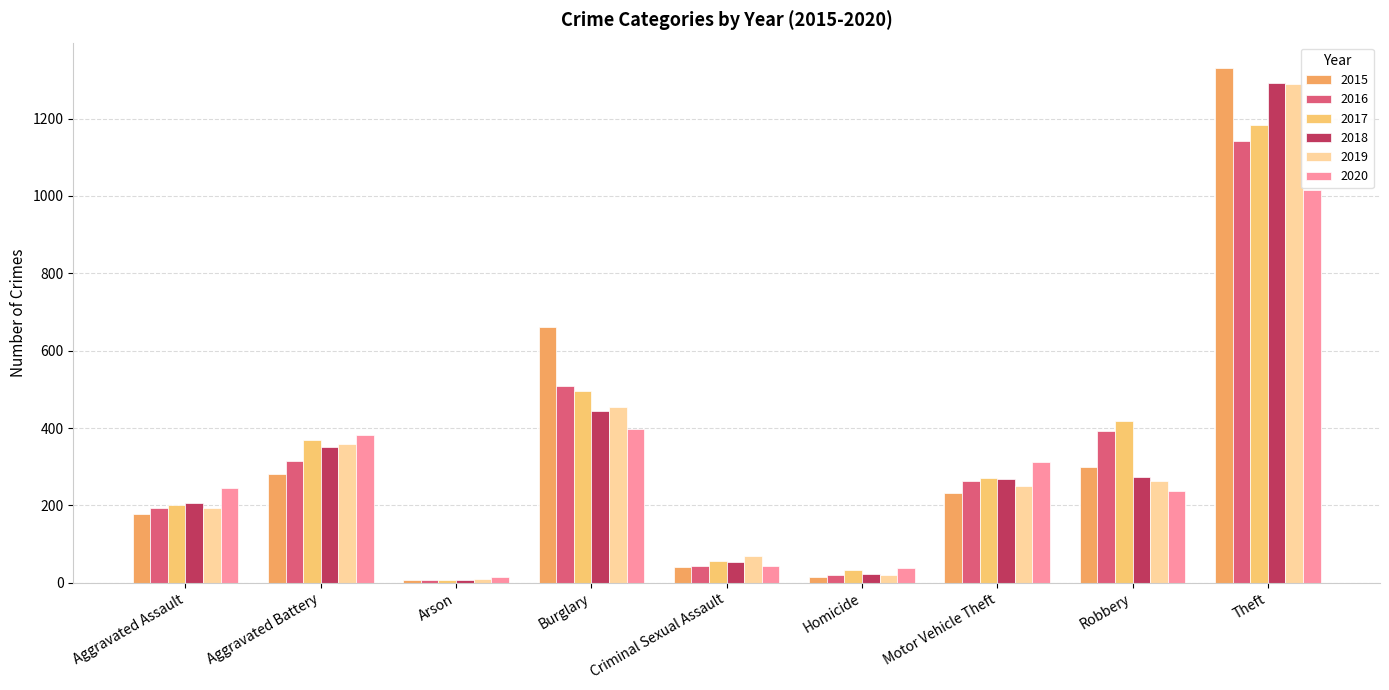

At which label is 2017 closest to 596?

Burglary